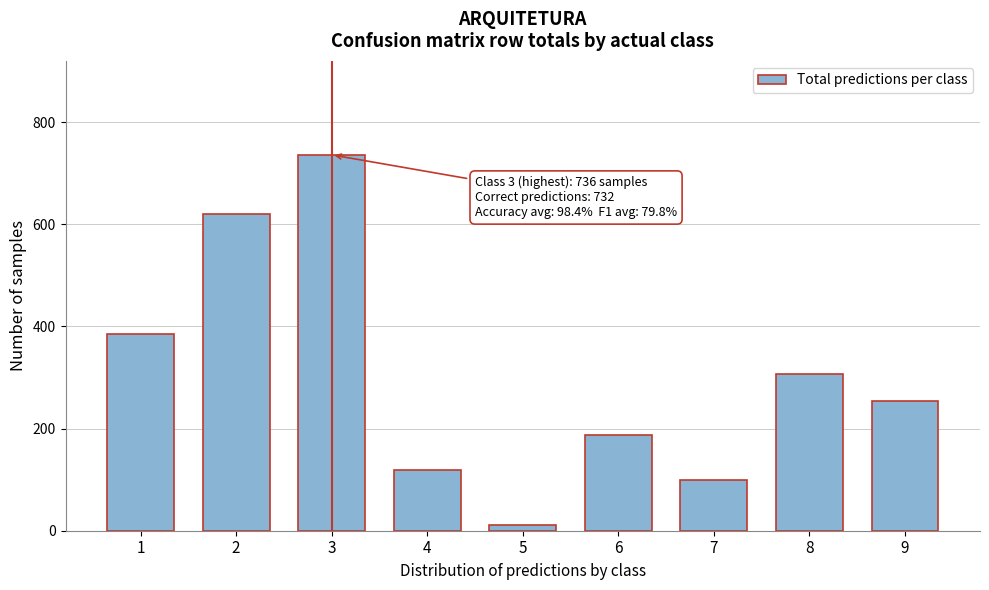

Reading right to left, transcribe all the data shown in this chart.

9=254	8=307	7=100	6=188	5=11	4=119	3=736	2=620	1=386